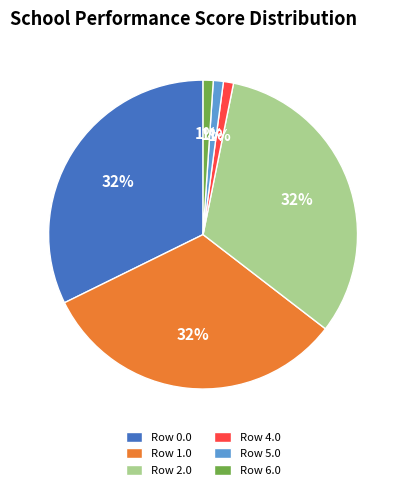

Combined, do Row 6.0 and Row 4.0 account for over 50%?

No